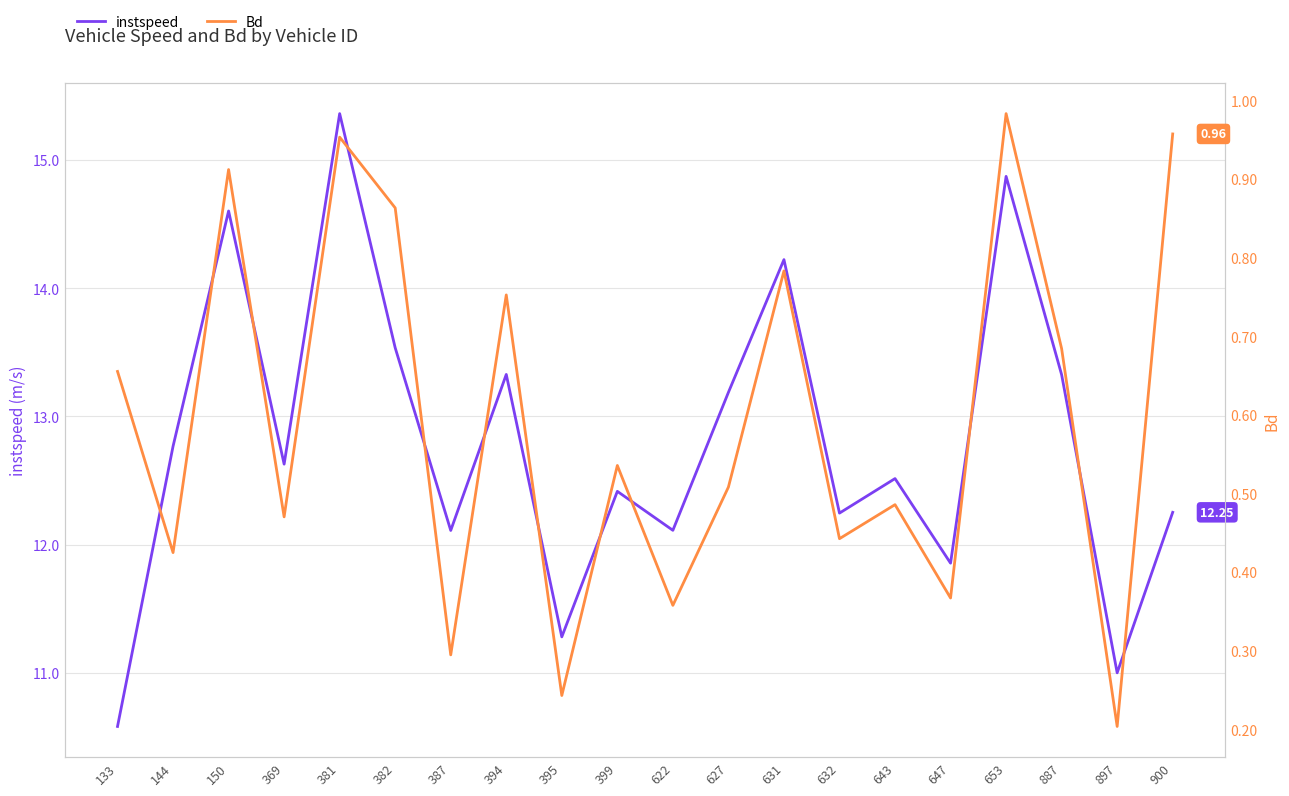

What is the approximate value of instspeed at 381?

15.4